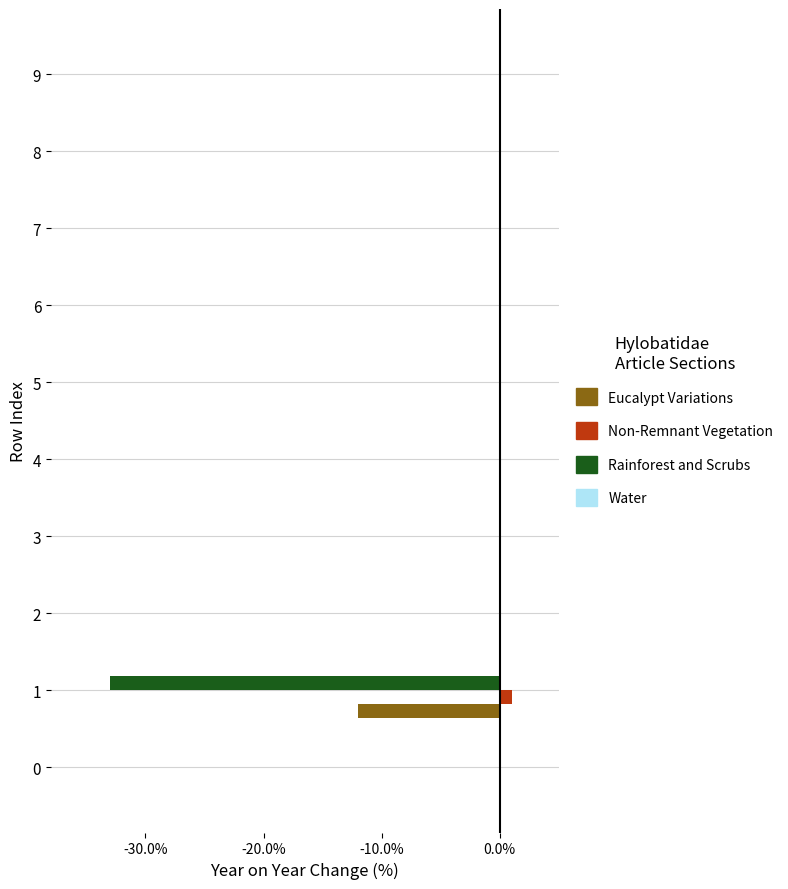

What is the maximum value shown in the chart?

1